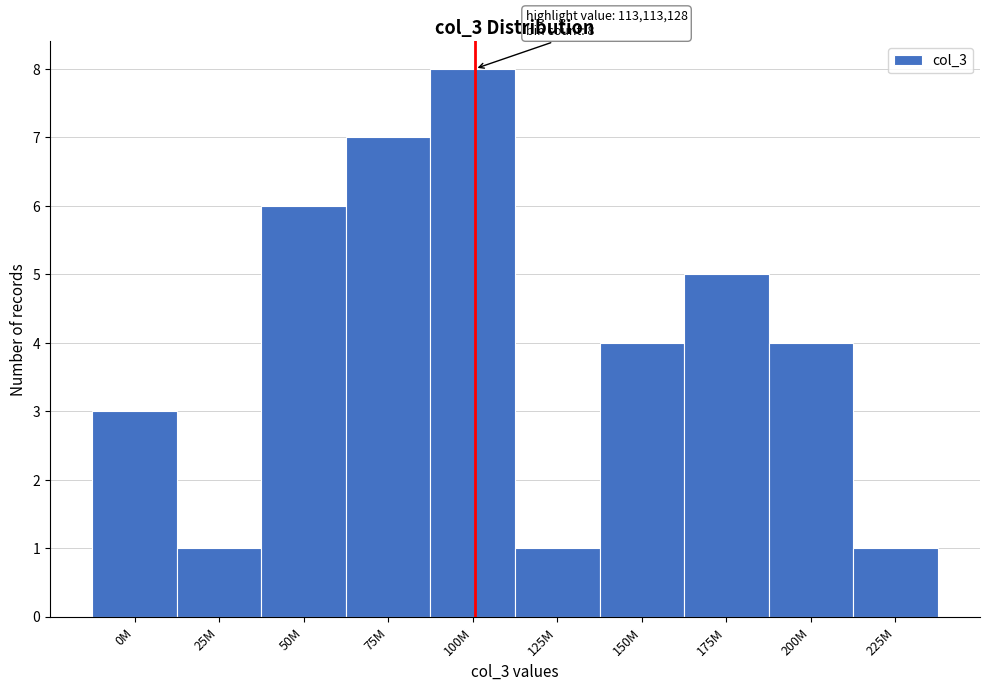

Reading left to right, list all the values displayed in this chart.

3	1	6	7	8	1	4	5	4	1